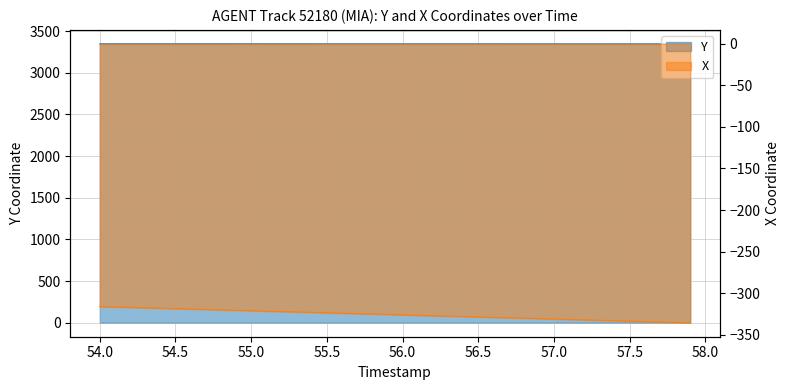

Is it true that Y equals 5673.2 at 55.0?

False